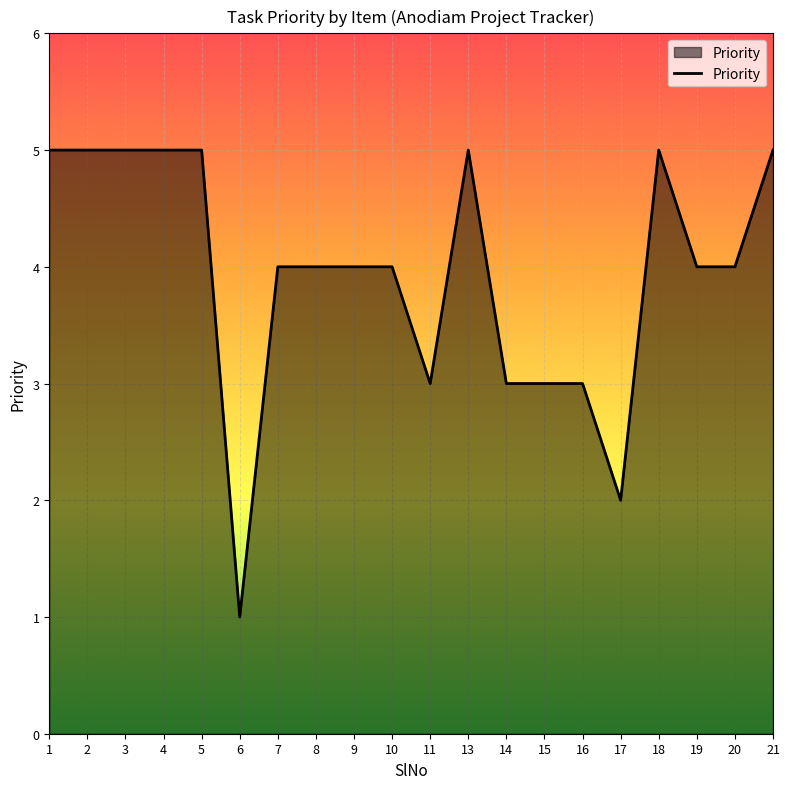

Reading right to left, list all the values displayed in this chart.

21=5	20=4	19=4	18=5	17=2	16=3	15=3	14=3	13=5	11=3	10=4	9=4	8=4	7=4	6=1	5=5	4=5	3=5	2=5	1=5